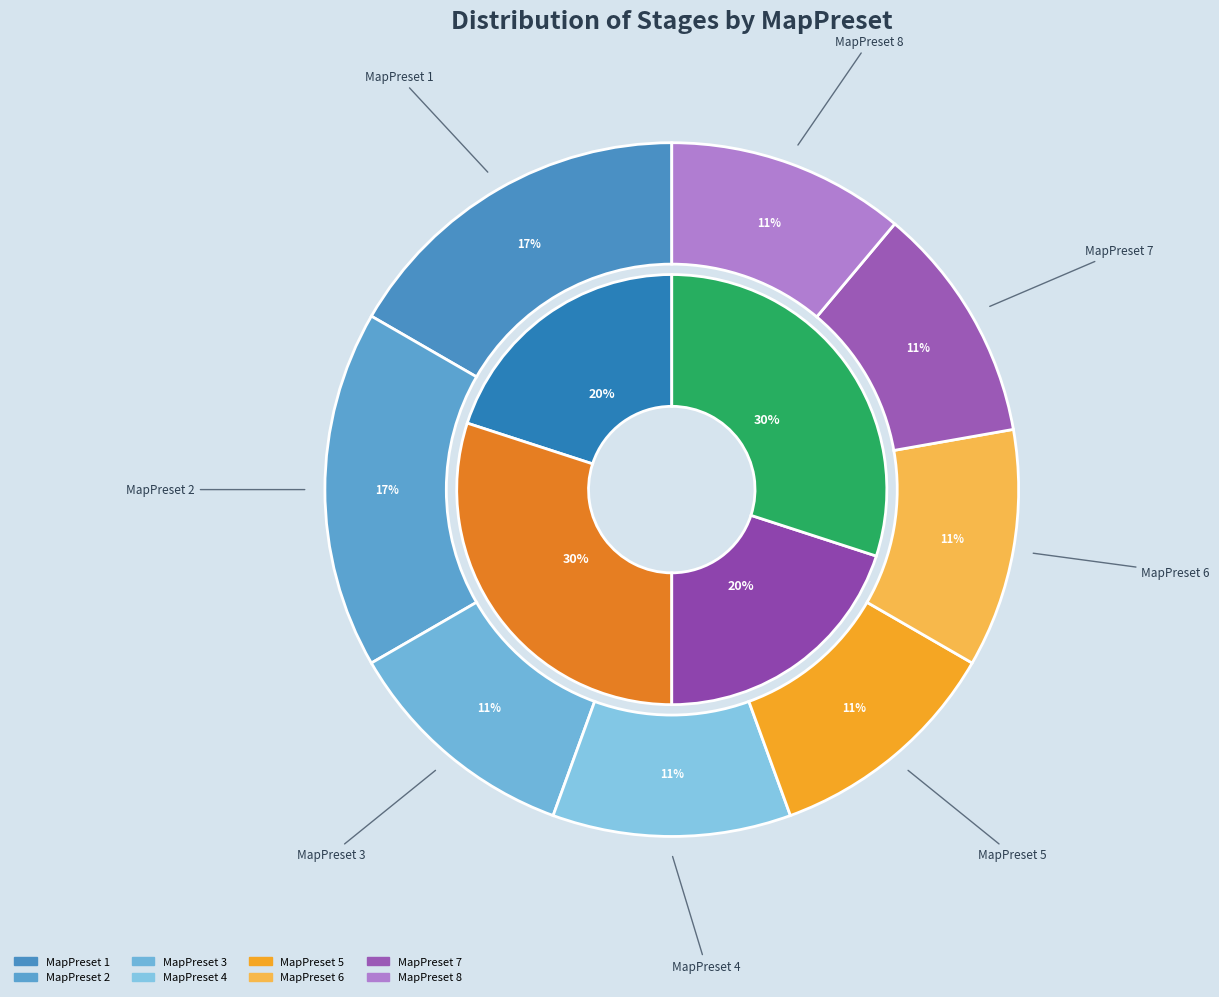

What percentage do MapPreset 7 and MapPreset 4 together represent?

22.2%